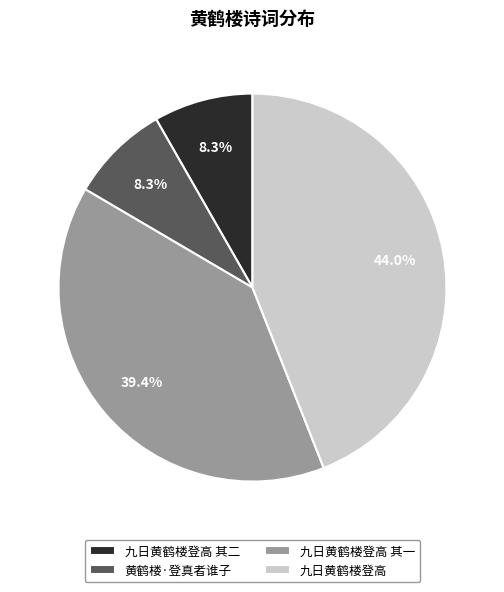

Is 九日黄鹤楼登高 其一 the majority of the pie?

No